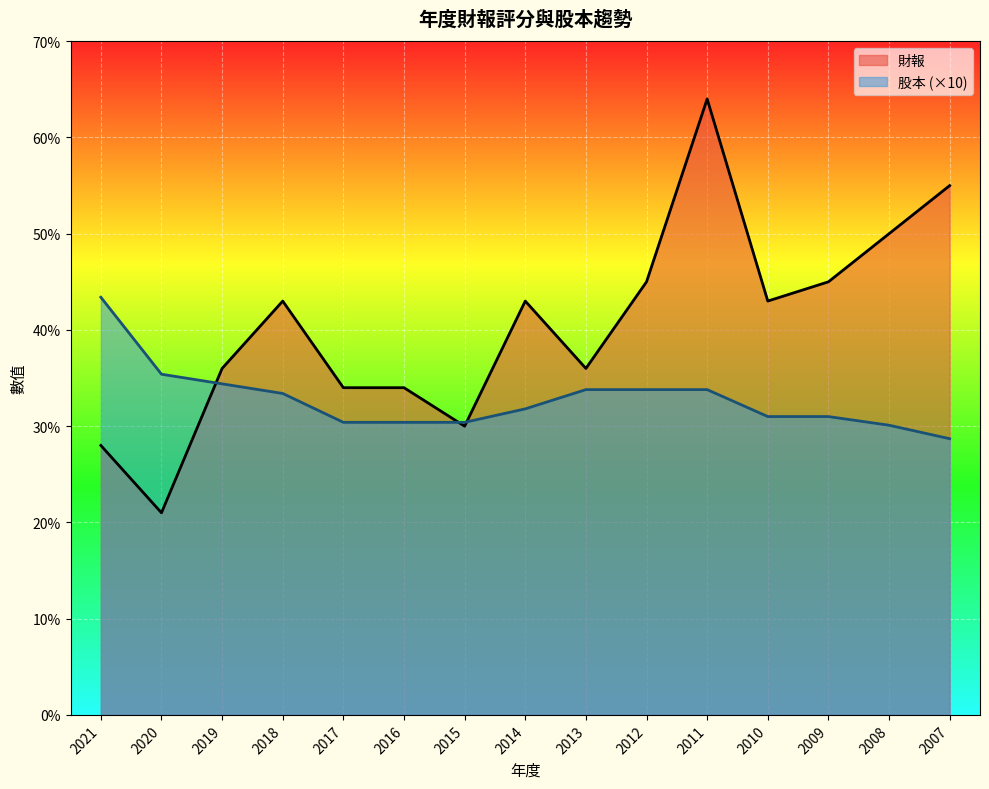

Which series has the largest total across all categories?

財報